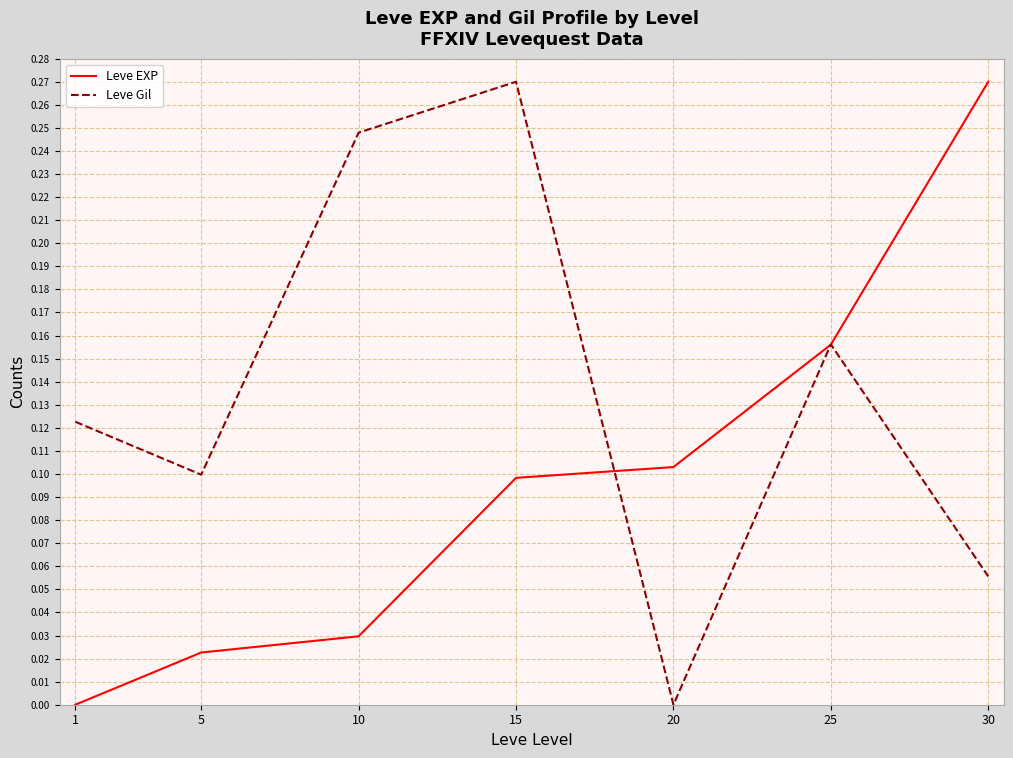

True or false: Leve Gil has a value of 0.2 at 20.

False